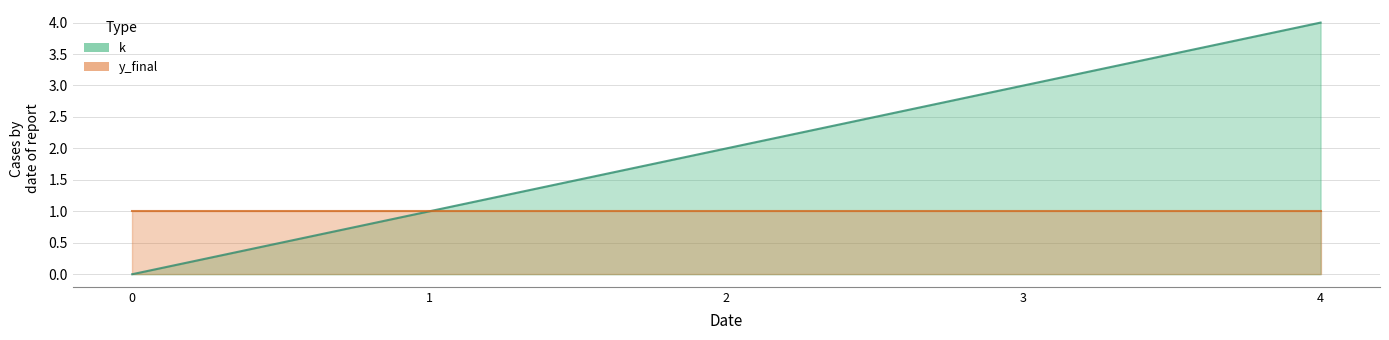

What is the difference between the maximum and second lowest values?

3